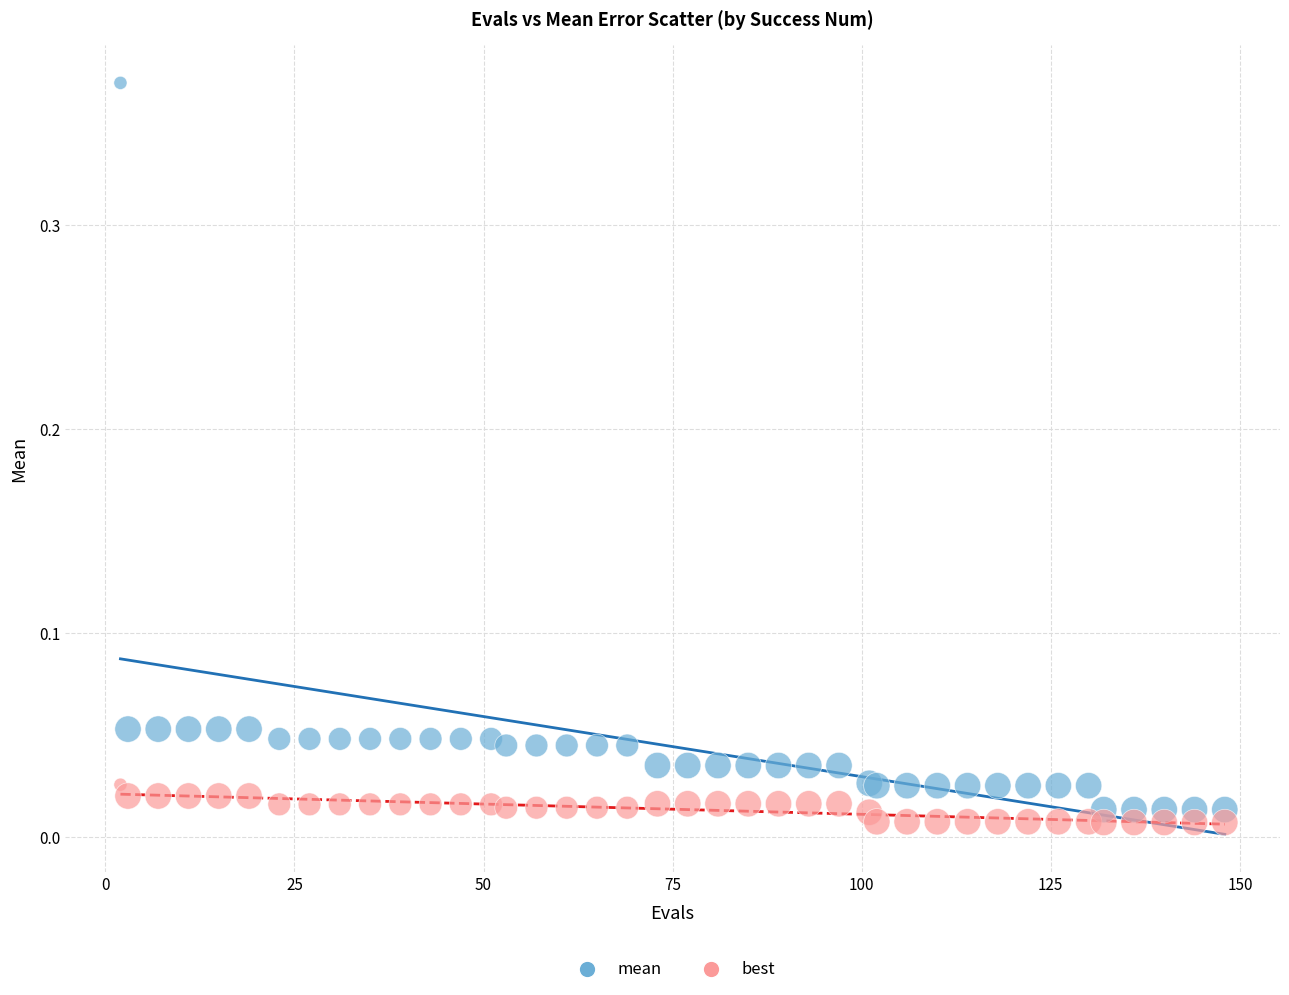

What is the X range (max minus min) for the scatter plot?

146.0